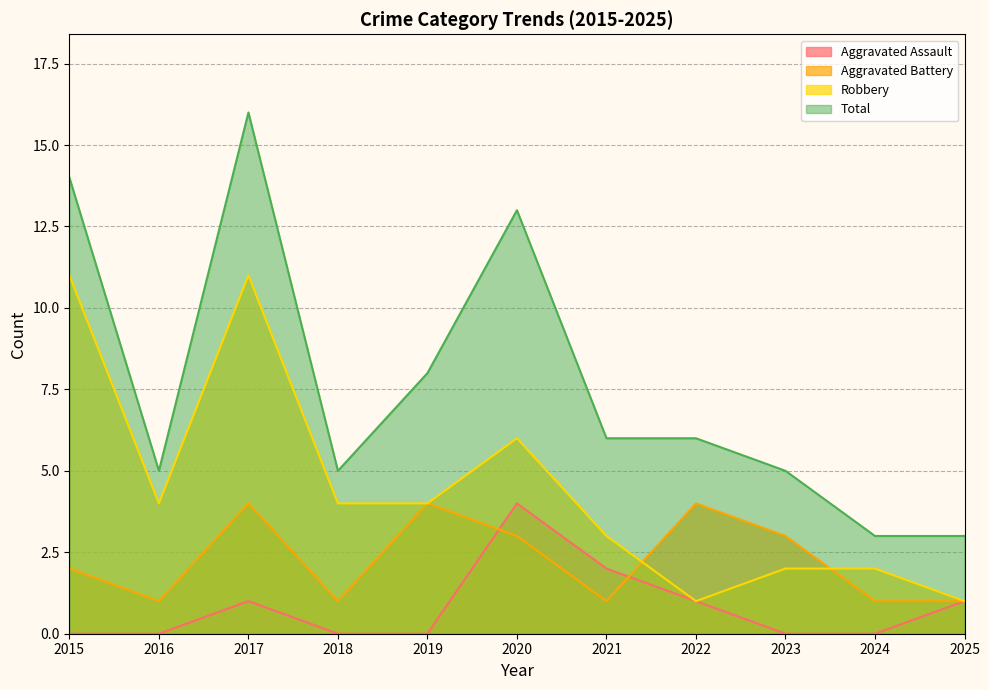

What is the total value across all series at 2021?

12